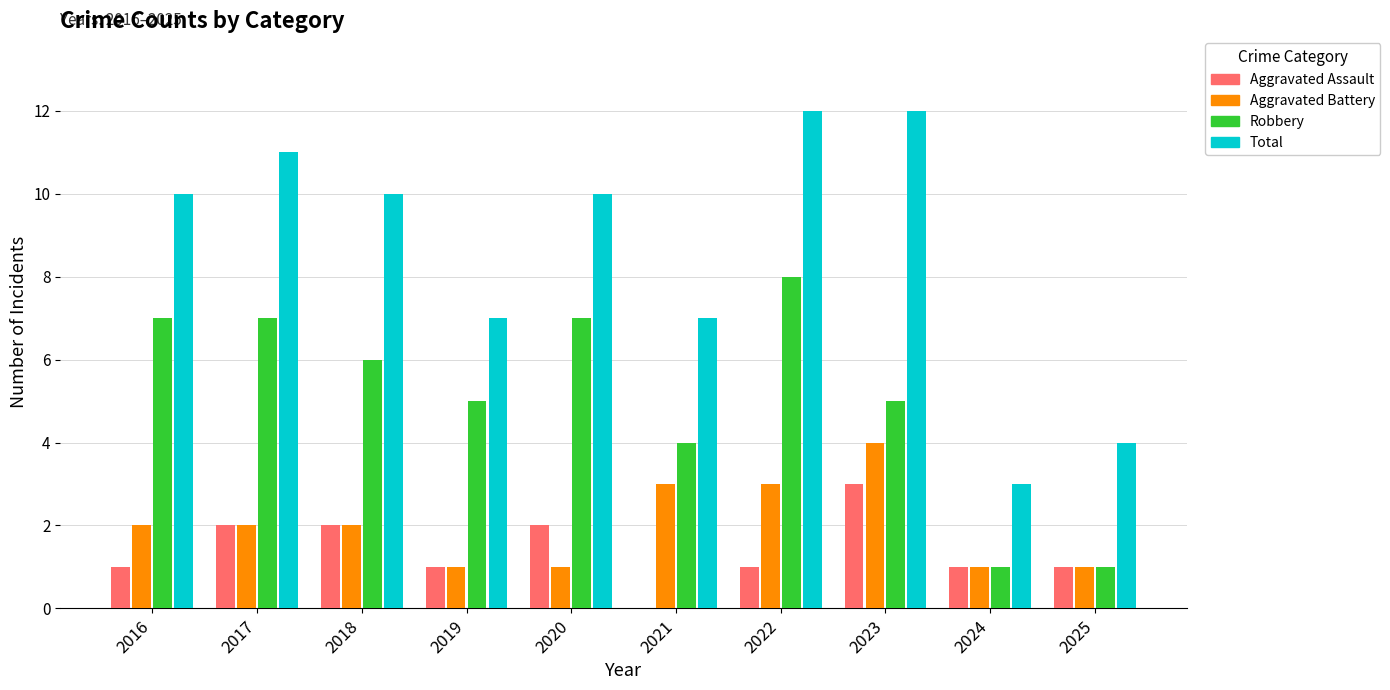

True or false: Aggravated Battery has a value of 3 at 2022.

True